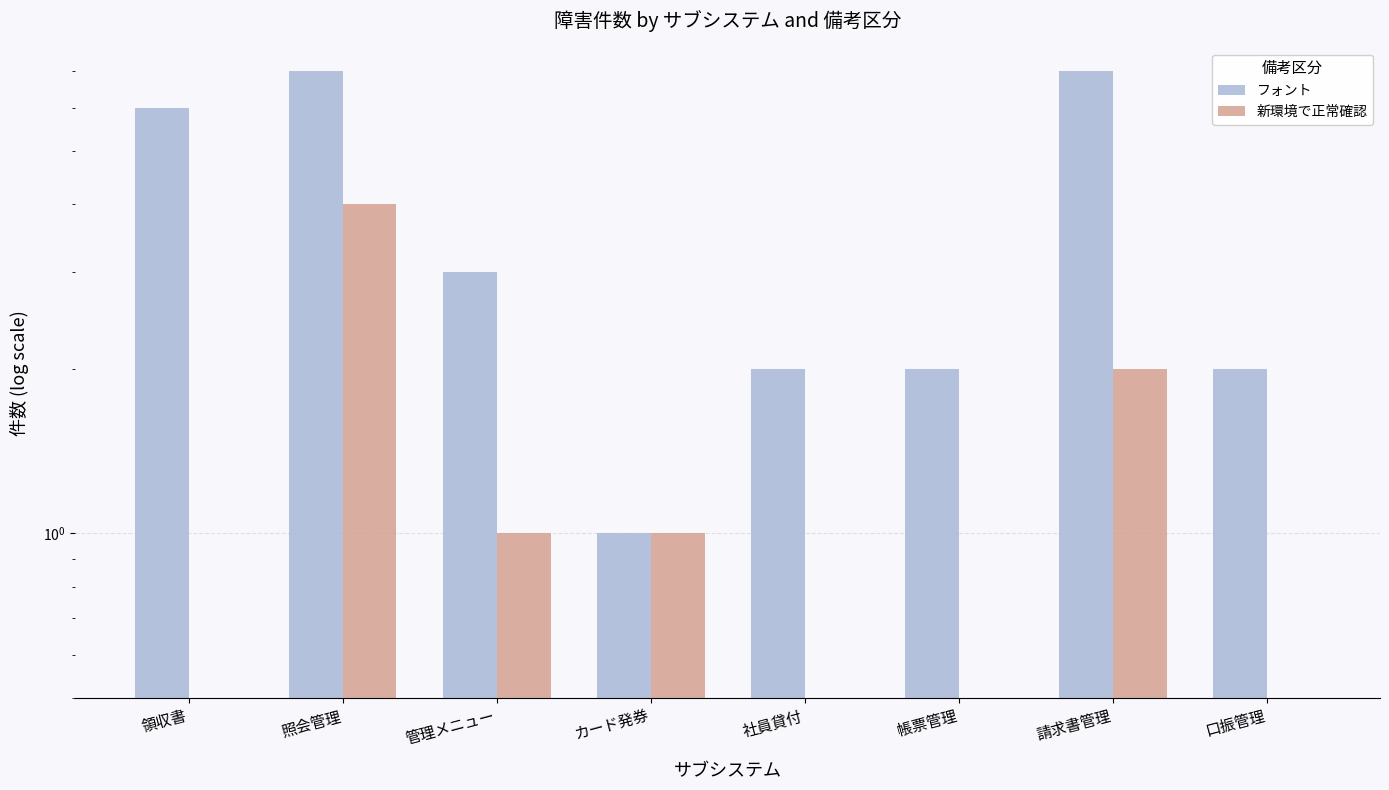

Rank the series by their average value, from lowest to highest.

新環境で正常確認, フォント